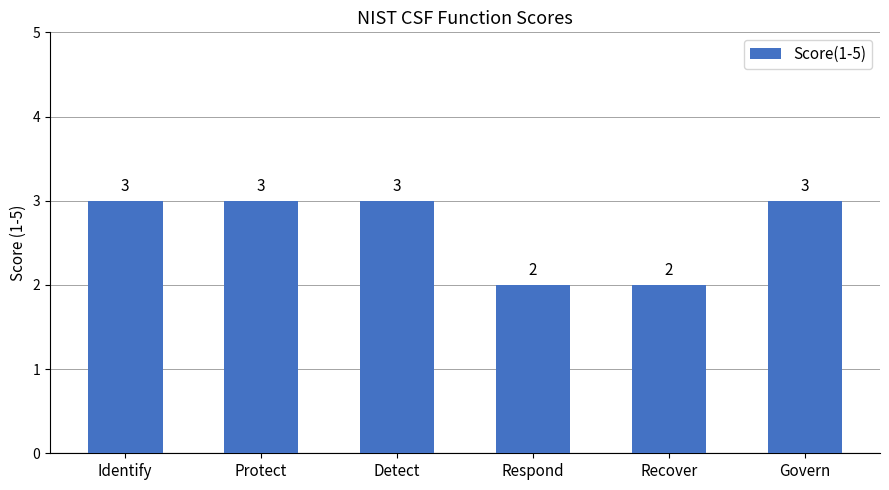

Count the values in the range 2 to 3.

6